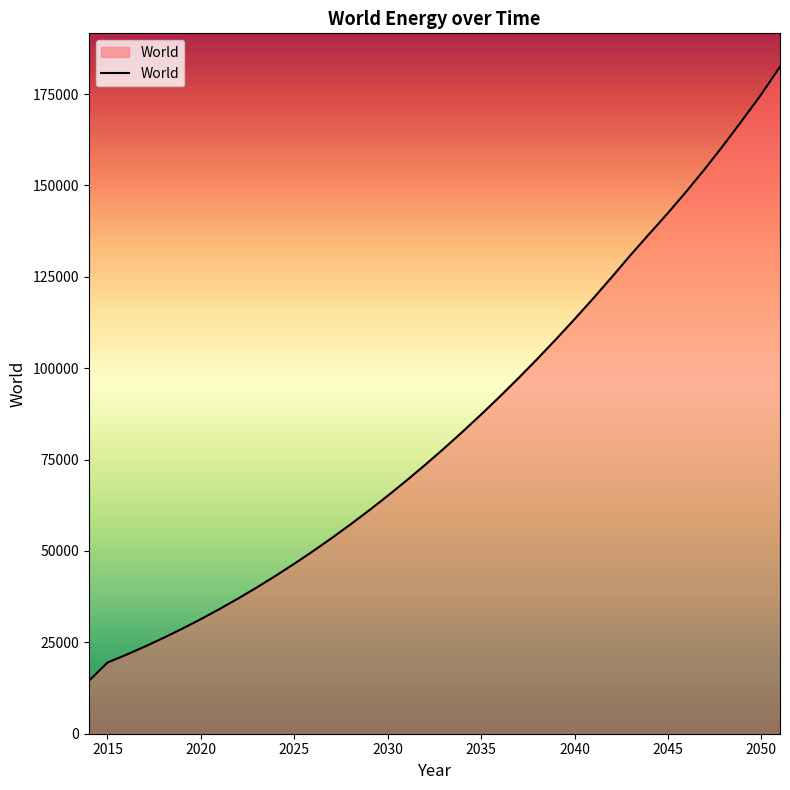

What is the difference between the maximum and minimum values?

168078.1